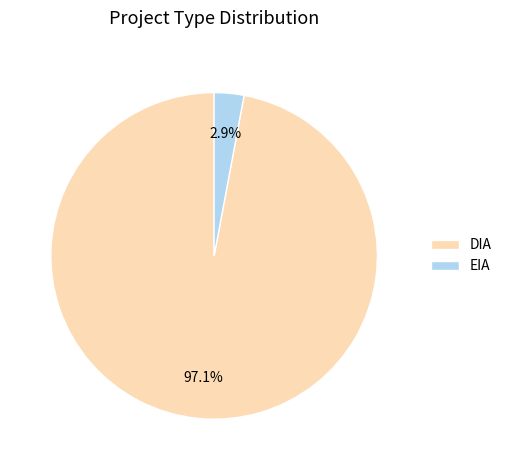

True or false: EIA accounts for 3% of the total.

True